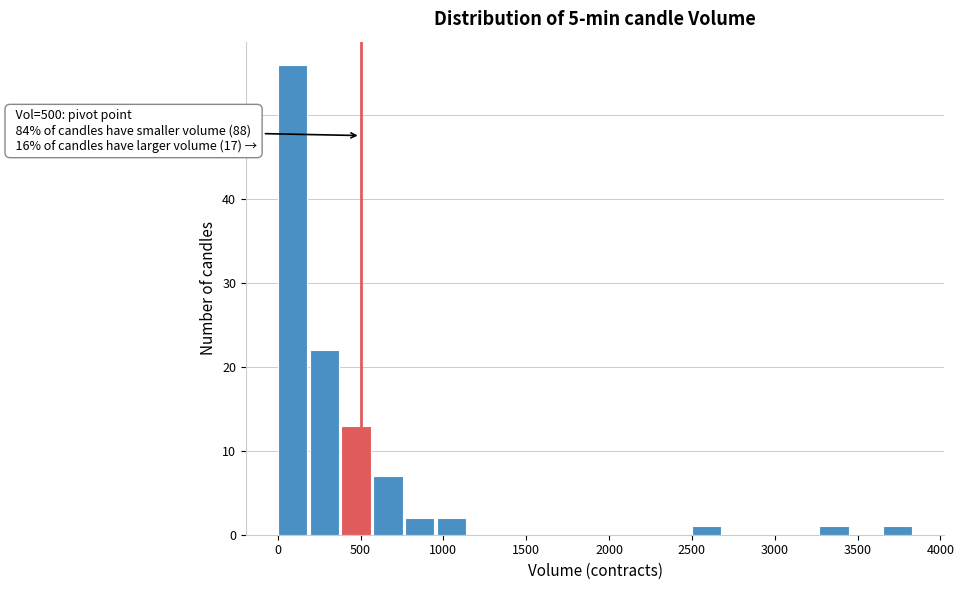

Read against the x-axis, roughly where is the centre of the tallest bar?

100